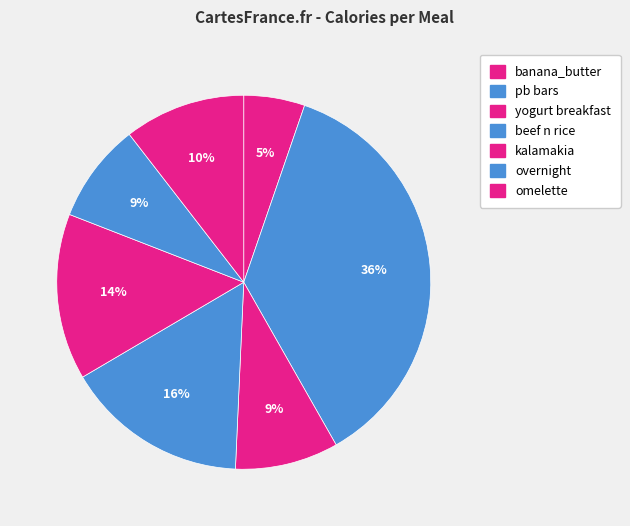

What is the smallest slice in the pie chart?

banana_butter